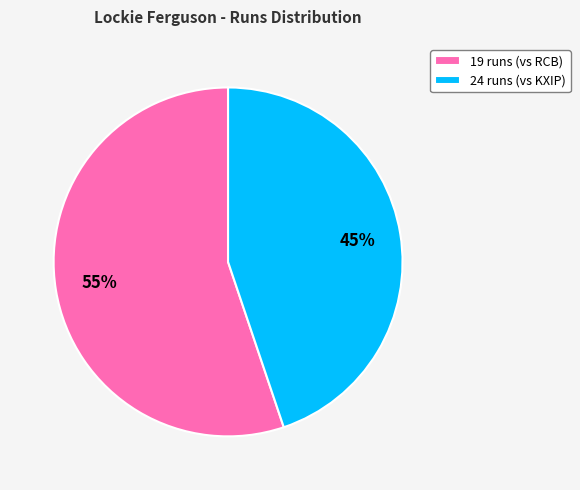

The 24 runs slice represents 45% of the pie. True or false?

True